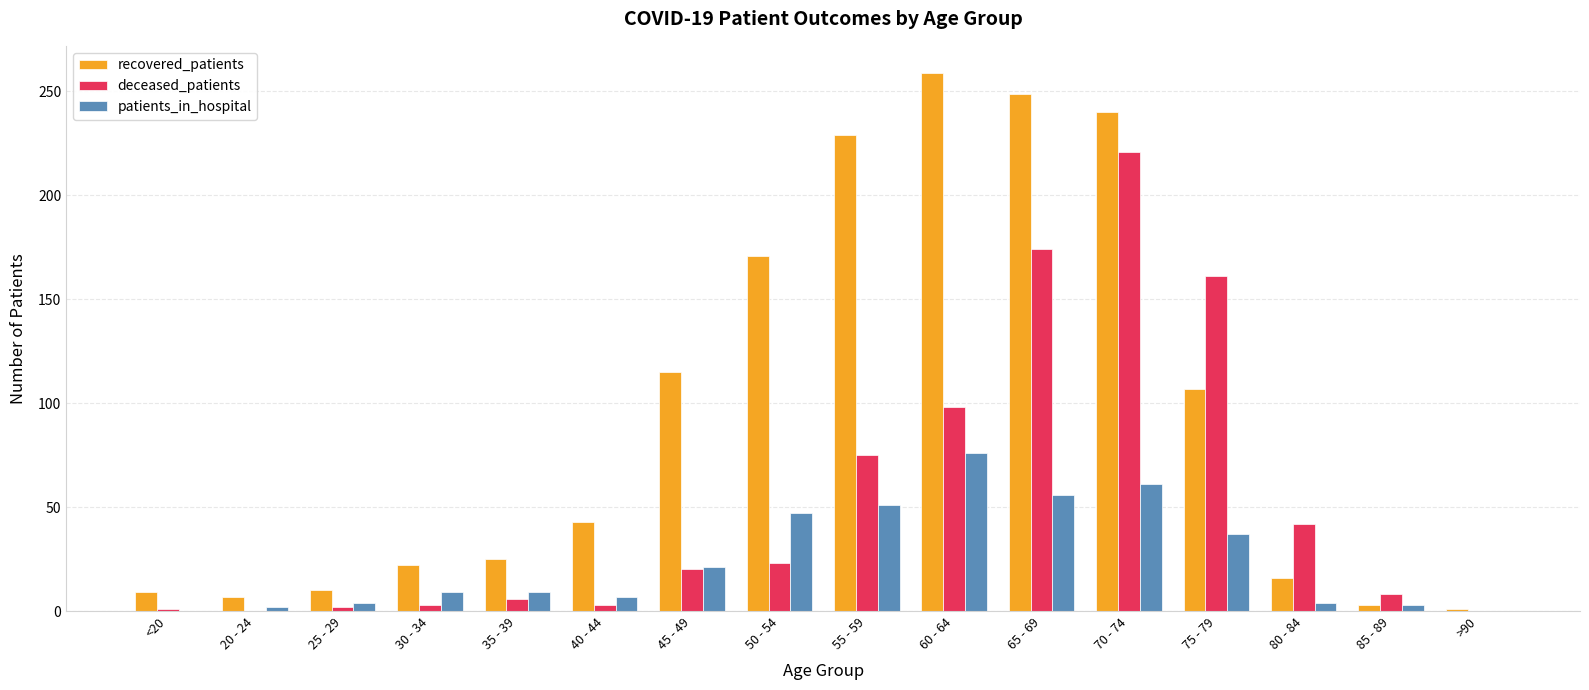

What is the difference between the deceased_patients values at <20 and 65 - 69?

173